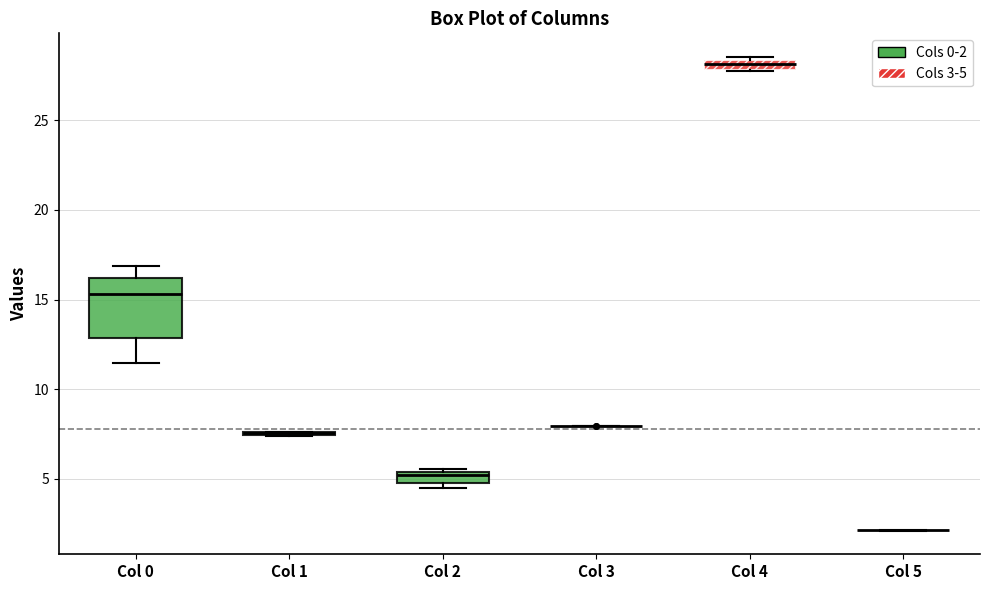

Comparing the boxes themselves (not the whiskers), which one is the tallest?

Col 0